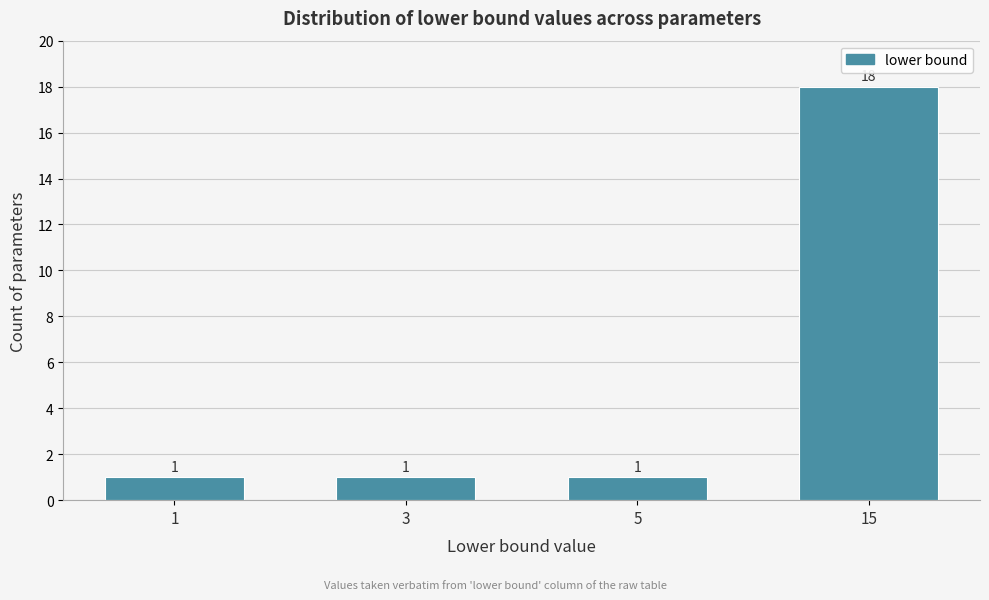

Reading left to right, what are all the values shown in this chart?

1=1	3=1	5=1	15=18